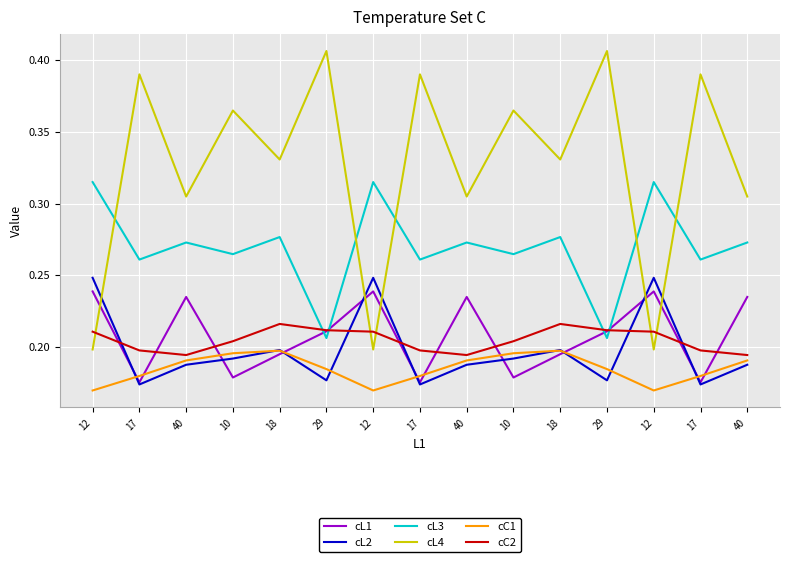

What is the highest value of the cC1 series?

0.2